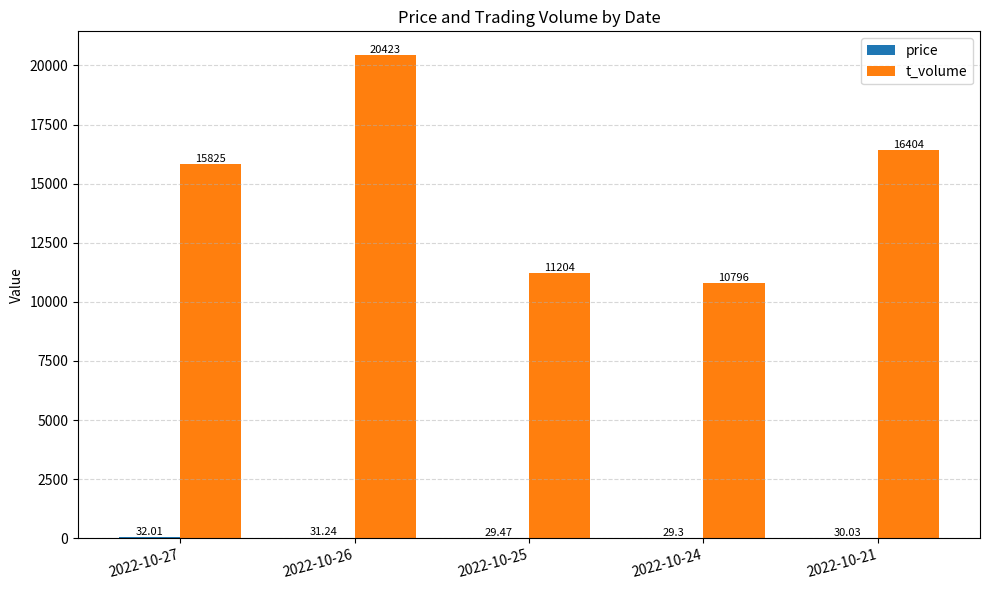

The value of t_volume at 2022-10-26 is 6653.0. True or false?

False